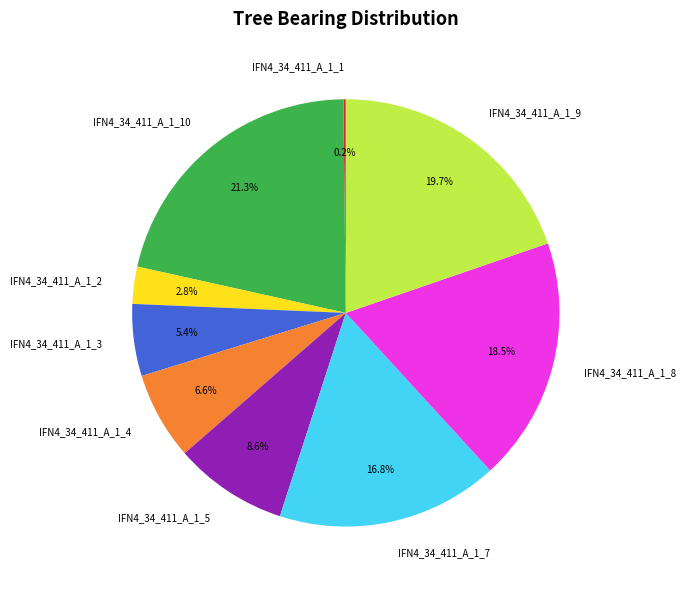

Is it true that IFN4_34_411_A_1_3 is 1% of the pie?

False